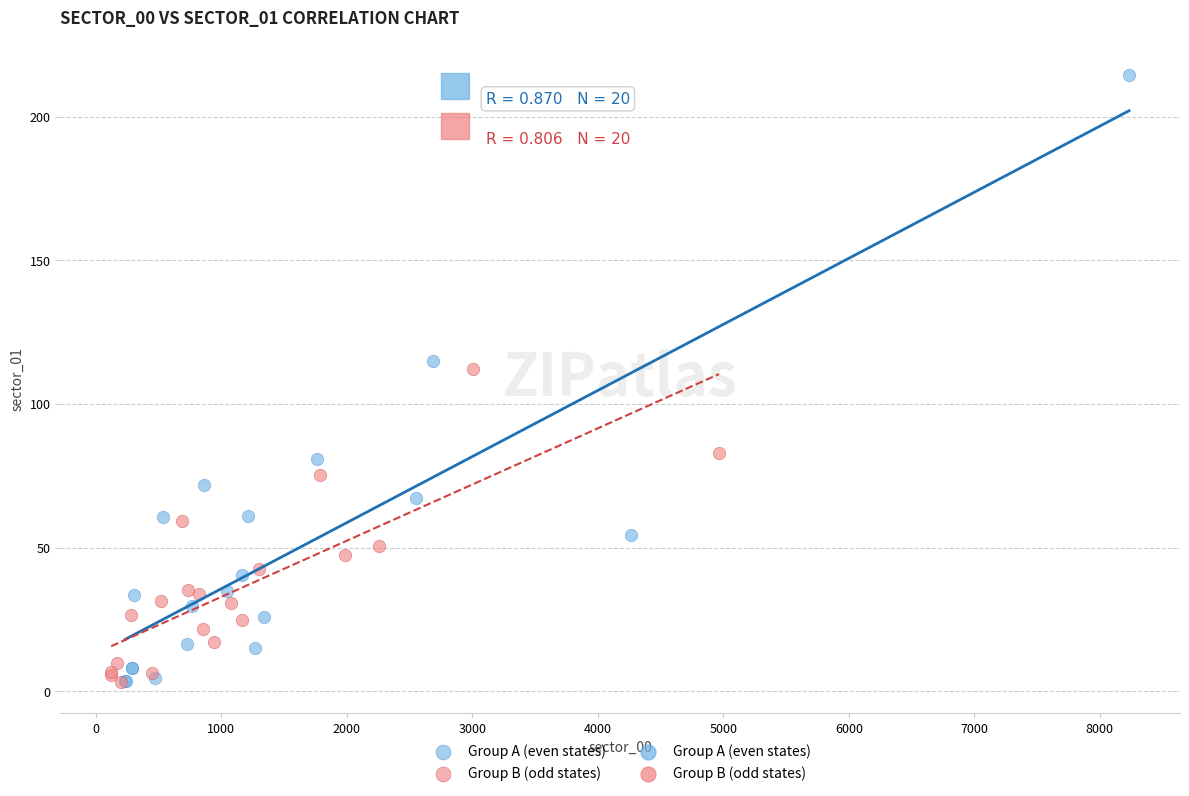

Which series reaches the maximum Y coordinate?

Group A (even states)